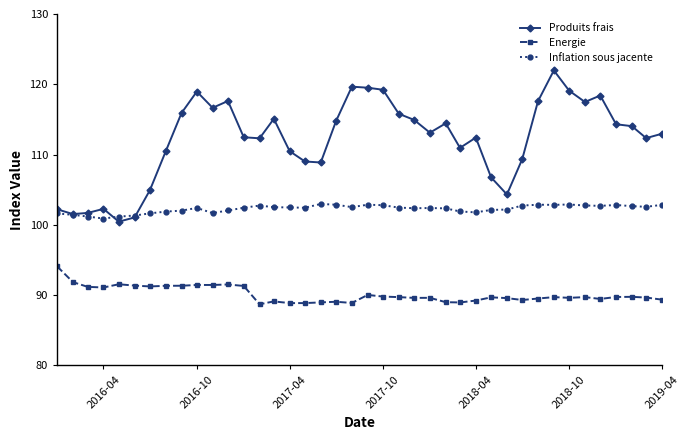

What is the value of the Energie point at the 25th from the left?

89.6